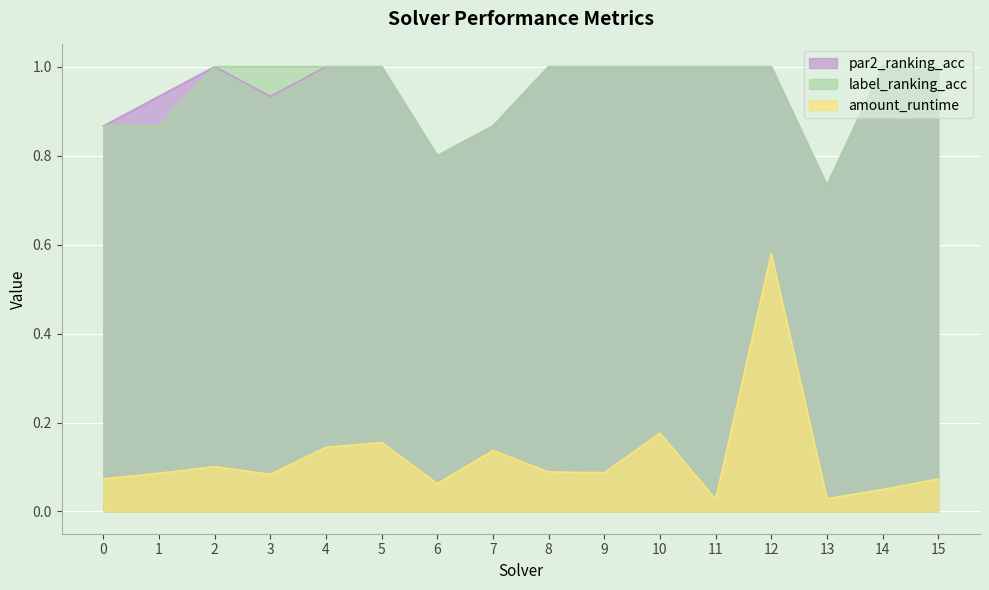

At which category does par2_ranking_acc reach its first local peak?

2